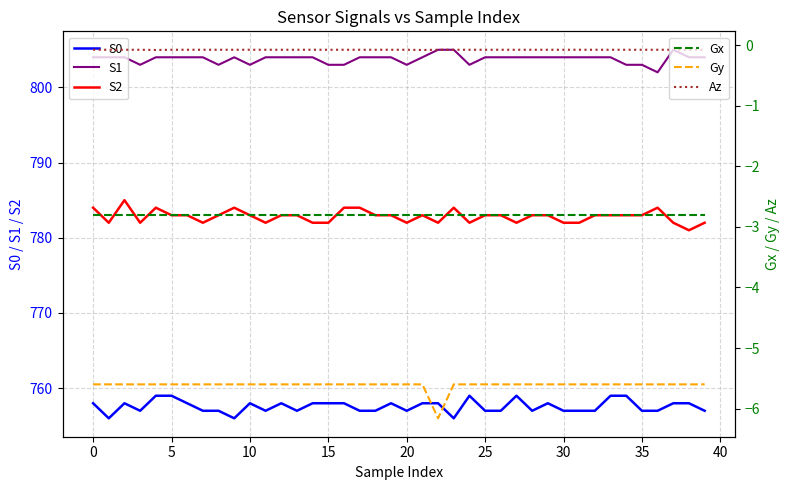

Is it true that S1 equals 803 at 10?

True